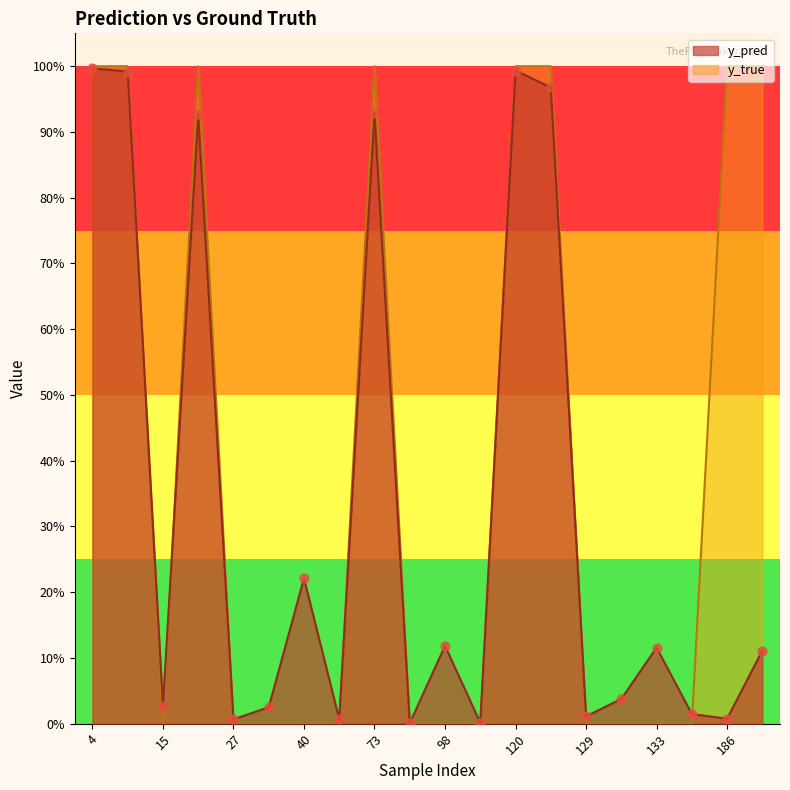

Is the value of y_true at 204 greater than the value of y_pred at 40?

Yes